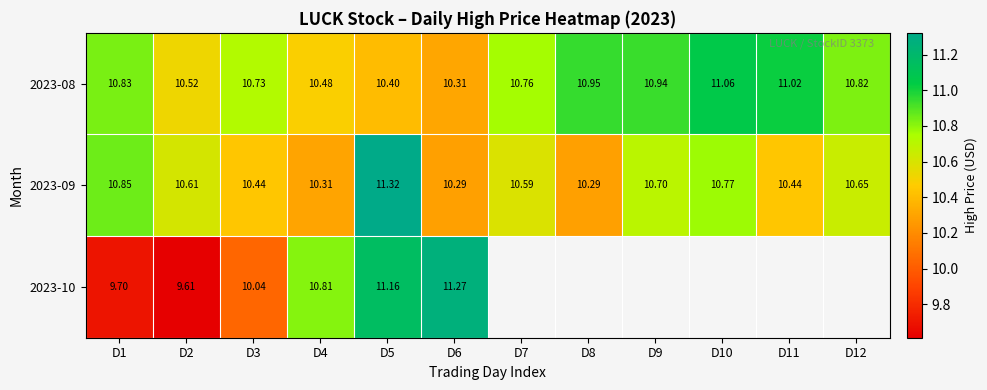

At how many categories does at least one series exceed 9?

12